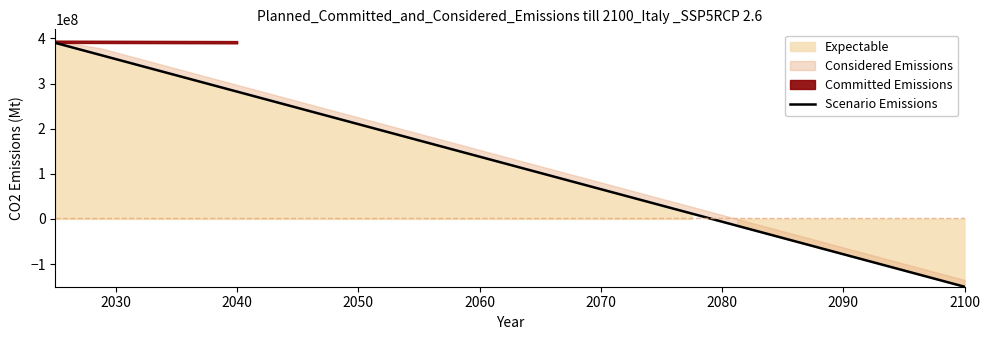

Reading right to left, what are all the values shown in this chart?

-150000000	-123000000	-96000000	-69000000	-42000000	-15000000	12000000	39000000	66000000	93000000	120000000	147000000	174000000	201000000	228000000	255000000	282000000	309000000	336000000	363000000	390000000